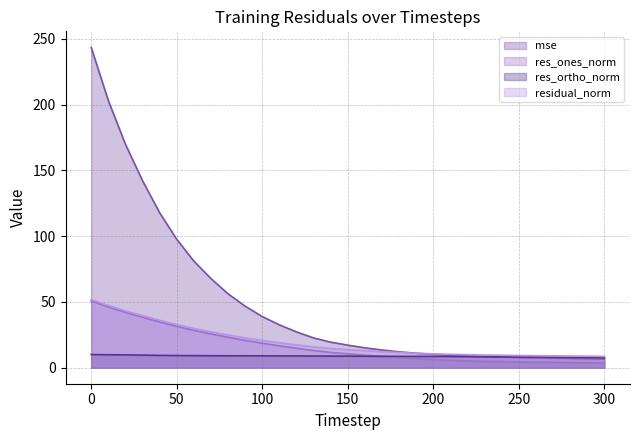

True or false: res_ortho_norm and residual_norm cross at least once.

False